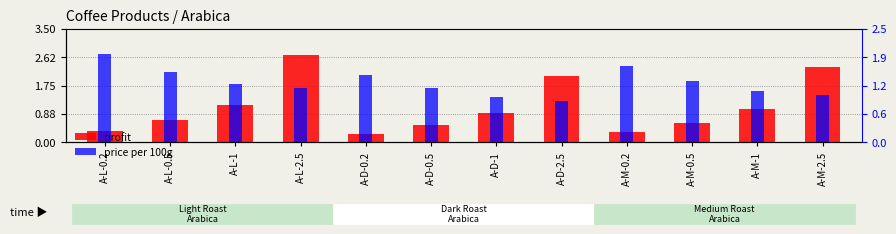

How many bars are there in total?

24